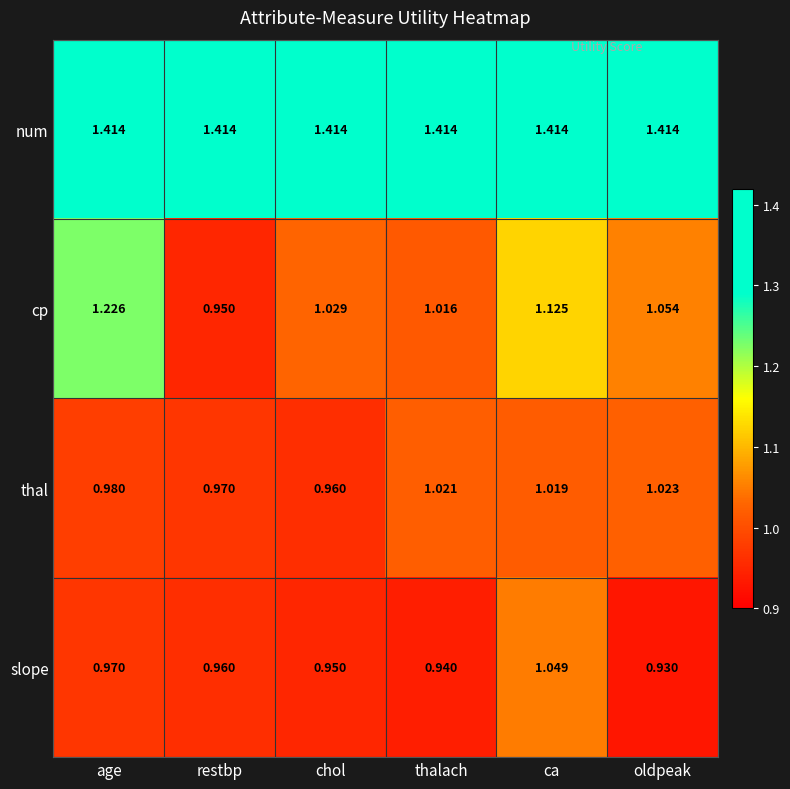

What is the spread (max minus min) of values at chol?

0.5